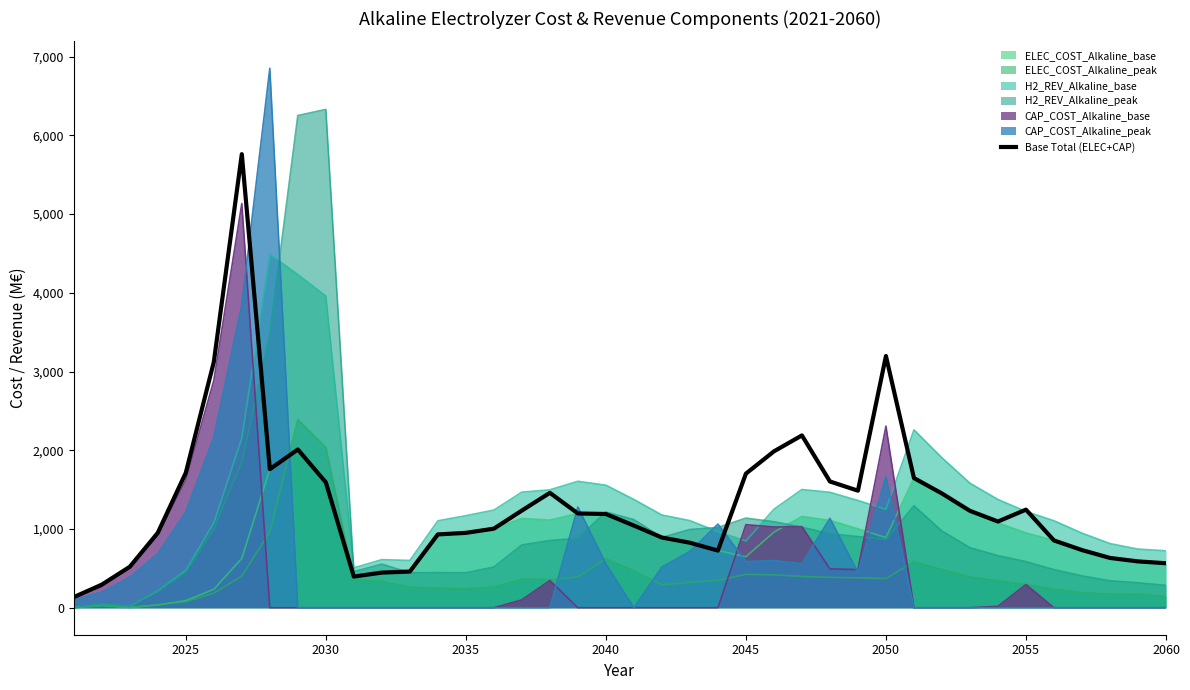

How many points are lower than both their immediate neighbors (excluding endpoints)?

5